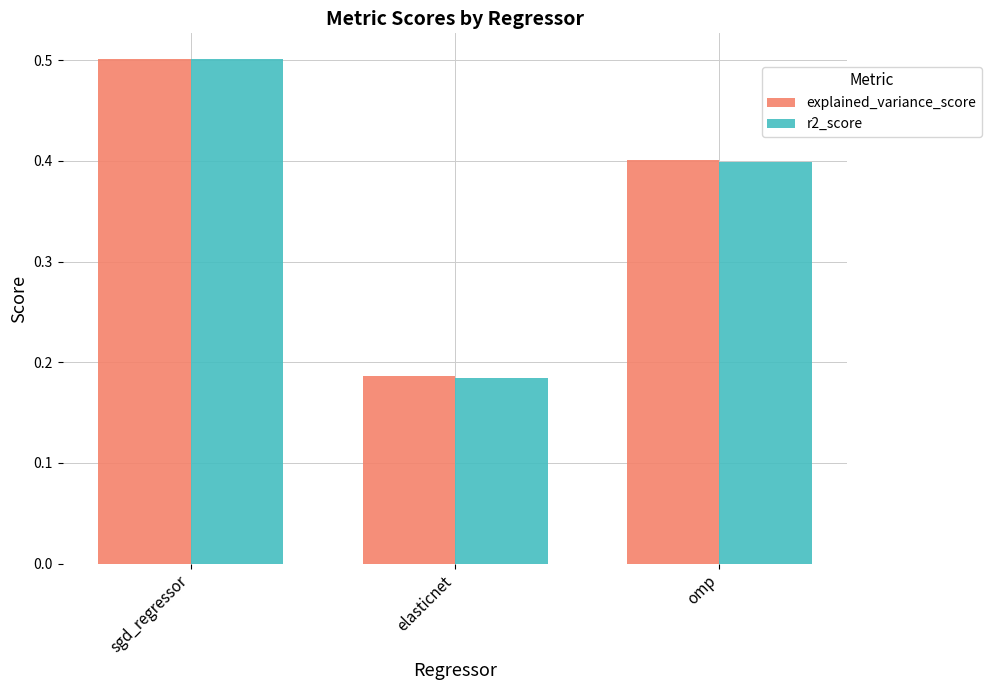

Which series has the widest spread of values?

r2_score